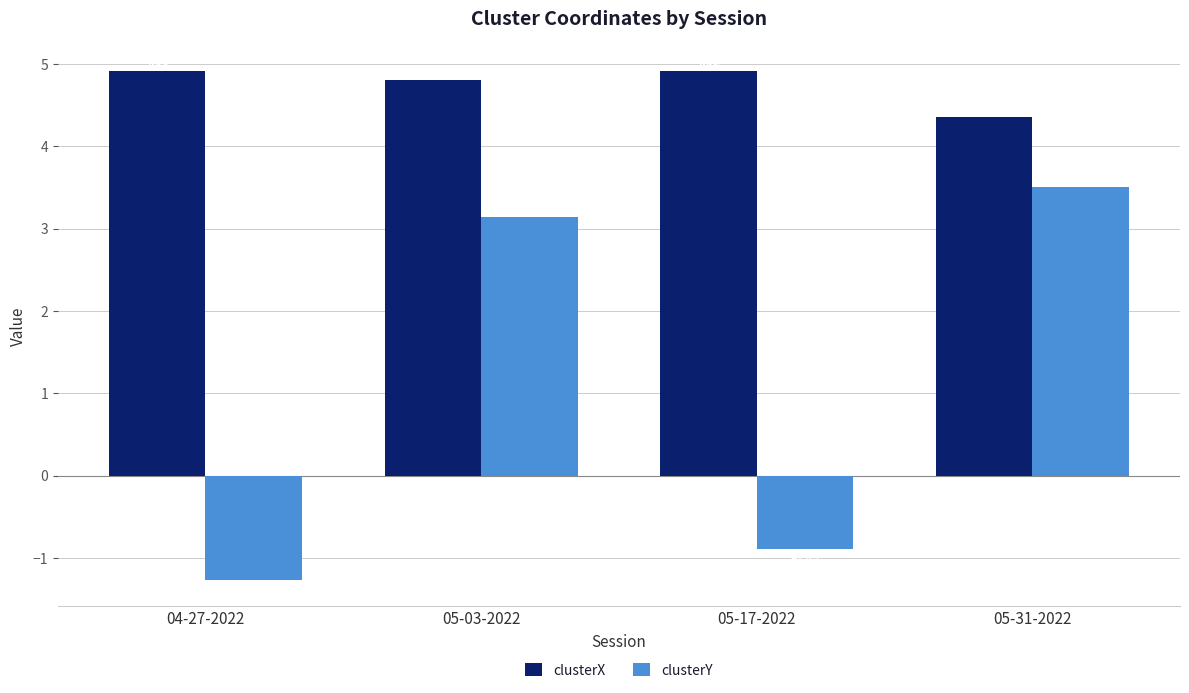

Between 05-03-2022 and 05-31-2022, which series saw the biggest shift?

clusterX